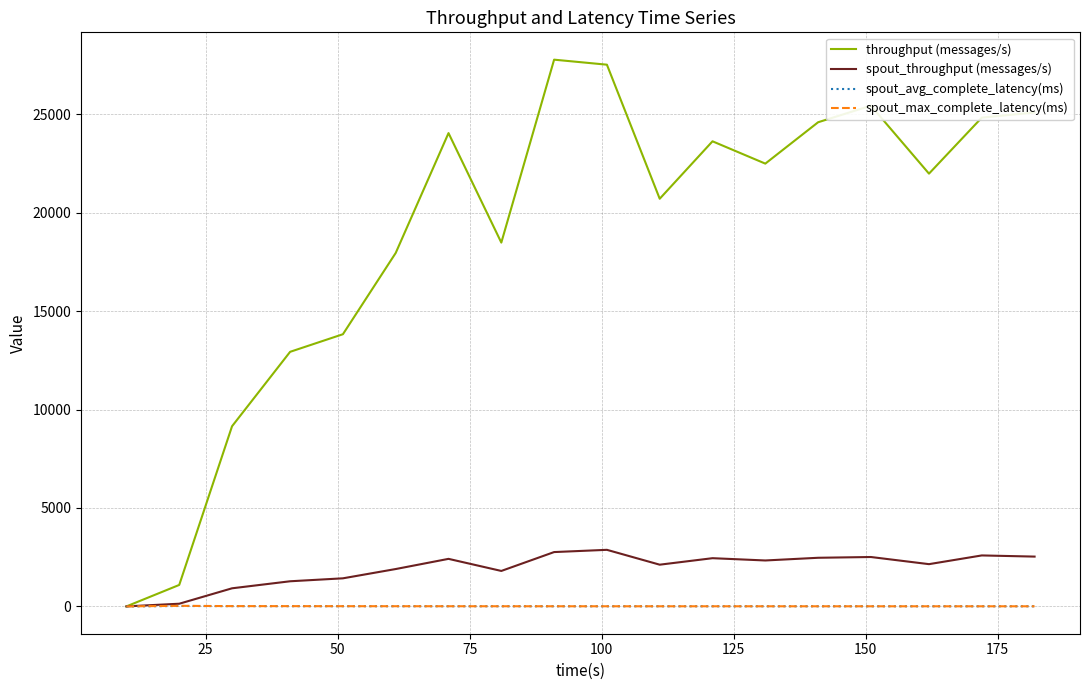

What are all the series names shown in the legend?

throughput (messages/s), spout_throughput (messages/s), spout_avg_complete_latency(ms), spout_max_complete_latency(ms)